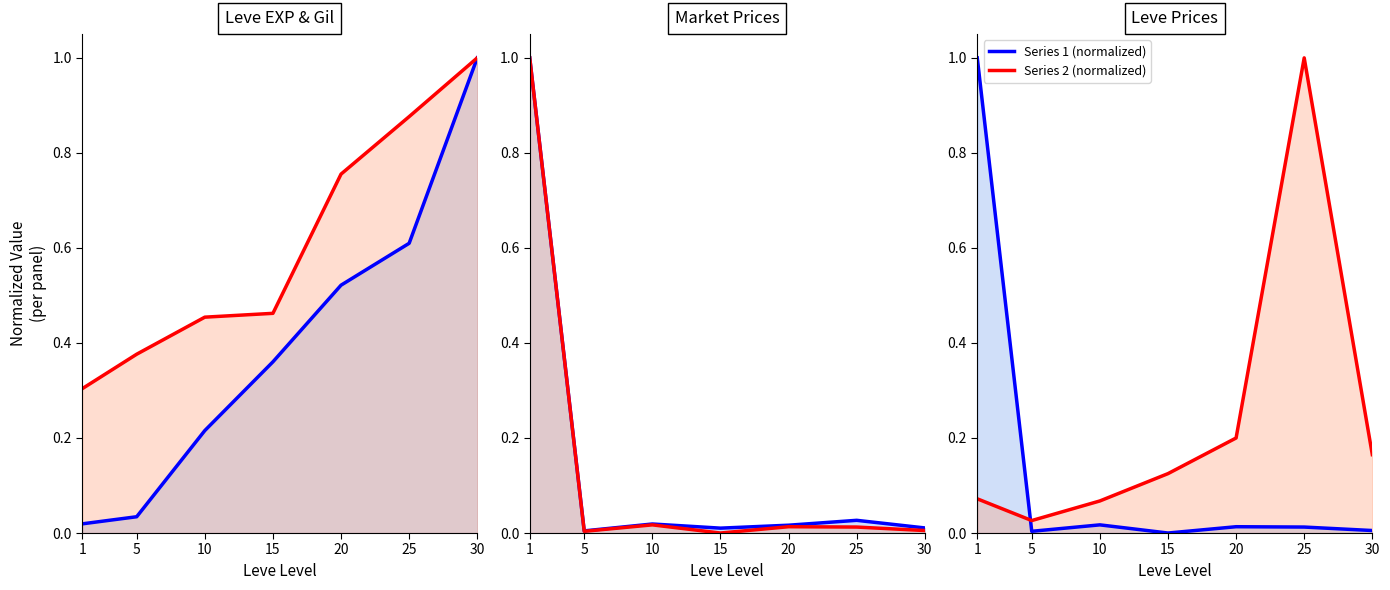

At which category is the sum across all series the highest?

1